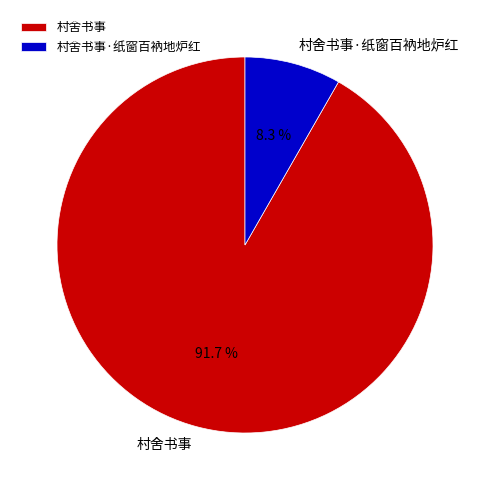

Which category has the smallest portion of the pie?

村舍书事·纸窗百衲地炉红